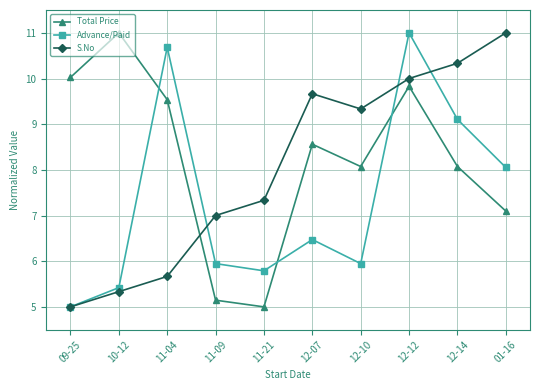

True or false: S.No and Total Price intersect in this chart.

True